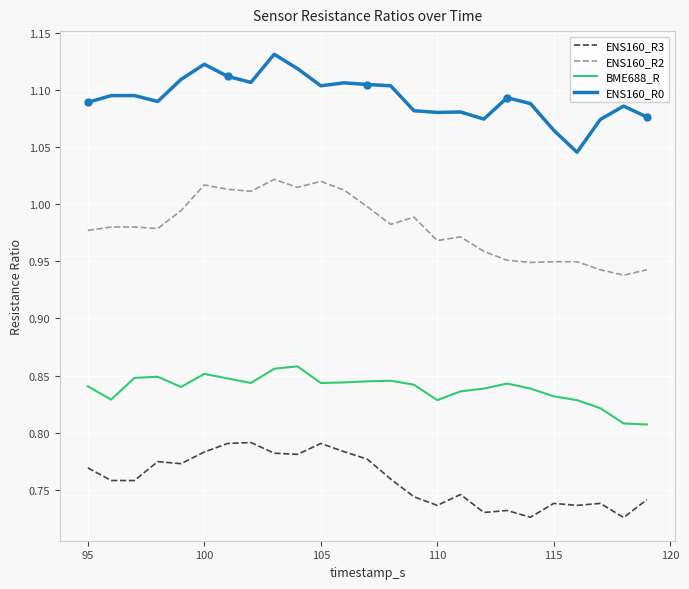

How many series are shown in this chart?

4